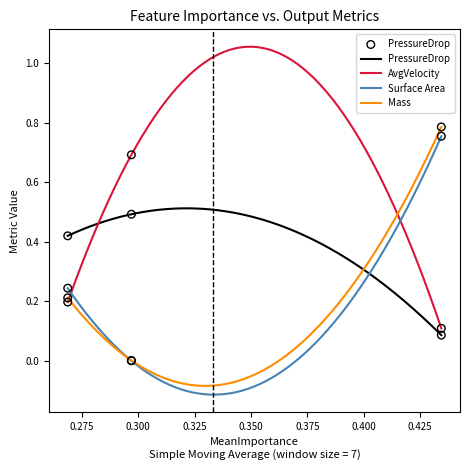

Is the value of PressureDrop at X Cell Size greater than the value of AvgVelocity at X Cell Size?

Yes